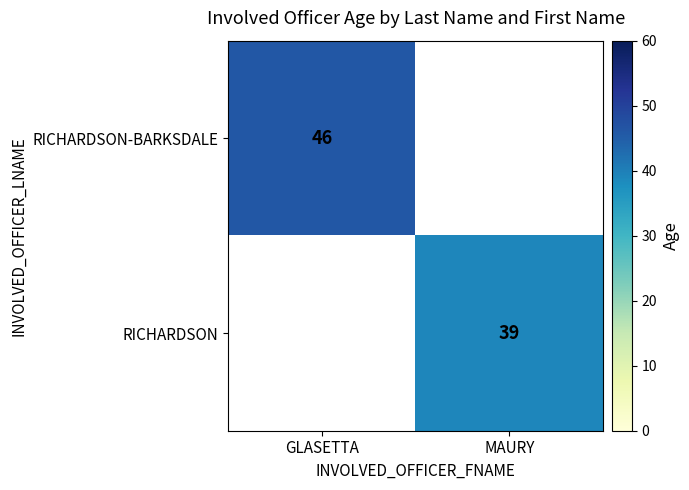

True or false: RICHARDSON has a value of 39 at MAURY.

True